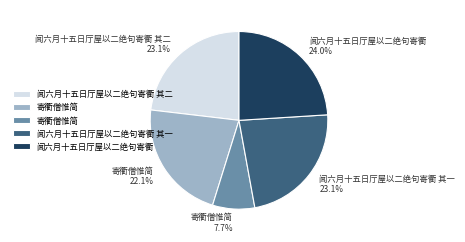

Does any single category account for the majority?

No